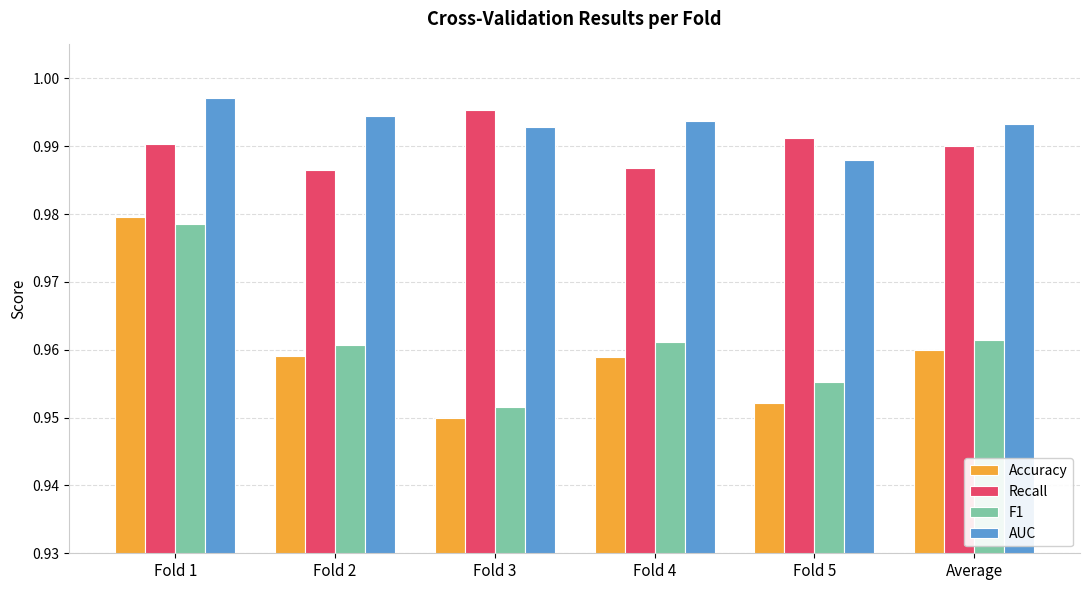

At which category is the sum across all series the highest?

Fold 1